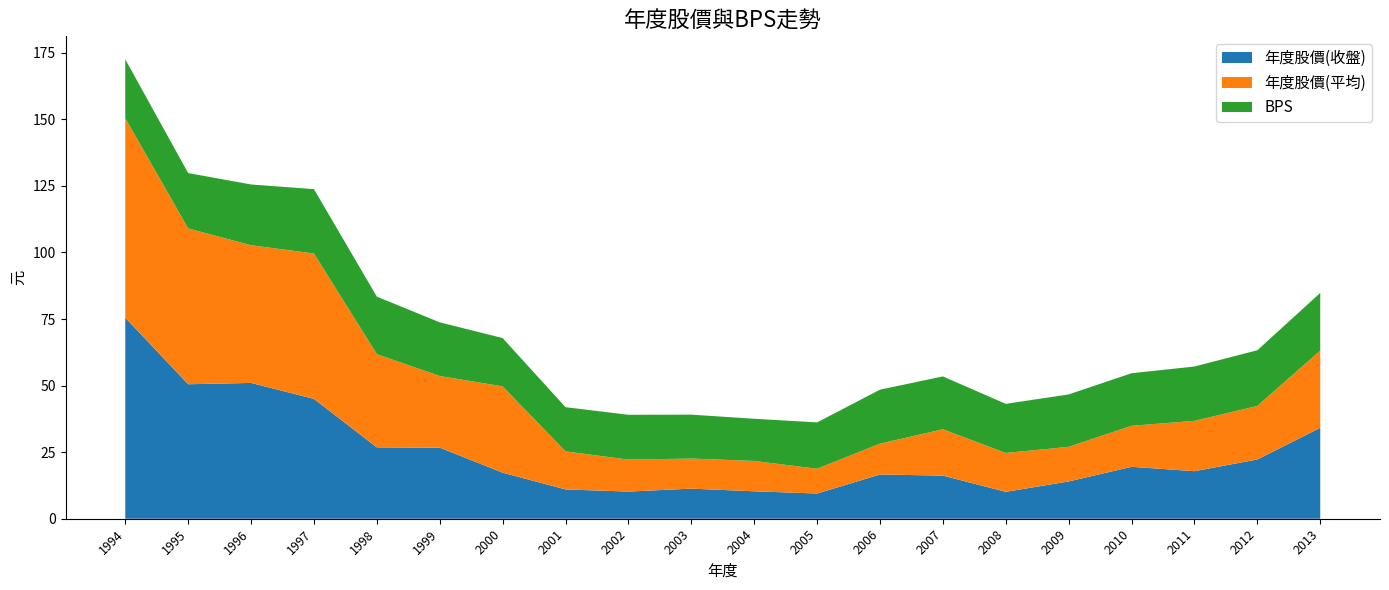

Reading right to left, list all the values displayed in this chart.

年度股價(收盤): 2013=34.1	2012=22.2	2011=17.9	2010=19.5	2009=14.0	2008=10.1	2007=16.2	2006=16.6	2005=9.5	2004=10.3	2003=11.3	2002=10.2	2001=11.0	2000=17.3	1999=26.7	1998=26.8	1997=45.0	1996=51.0	1995=50.5	1994=75.5
年度股價(平均): 2013=29.0	2012=20.1	2011=18.9	2010=15.4	2009=13.0	2008=14.6	2007=17.4	2006=11.6	2005=9.3	2004=11.4	2003=11.3	2002=12.0	2001=14.3	2000=32.4	1999=26.9	1998=35.0	1997=54.6	1996=51.7	1995=58.5	1994=74.9
BPS: 2013=21.6	2012=20.9	2011=20.4	2010=19.7	2009=19.7	2008=18.4	2007=19.8	2006=20.3	2005=17.4	2004=15.8	2003=16.5	2002=16.8	2001=16.6	2000=18.1	1999=20.1	1998=21.6	1997=24.2	1996=22.8	1995=20.8	1994=22.1